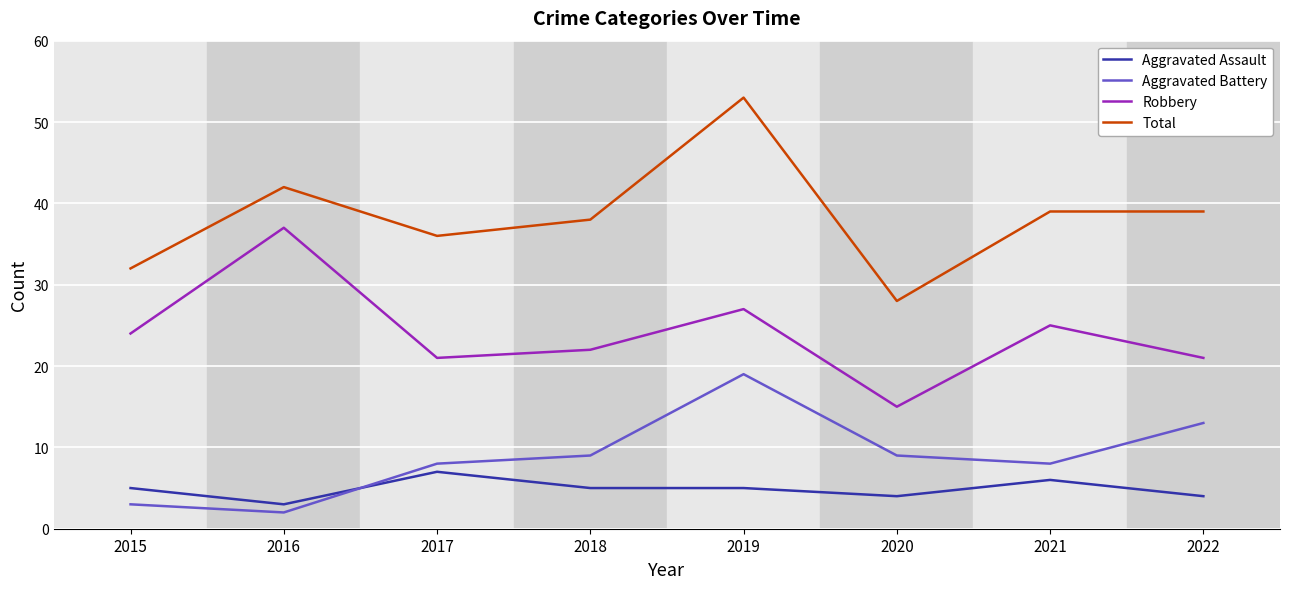

Reading left to right, extract all data points from this chart.

Aggravated Assault: 5	3	7	5	5	4	6	4
Aggravated Battery: 3	2	8	9	19	9	8	13
Robbery: 24	37	21	22	27	15	25	21
Total: 32	42	36	38	53	28	39	39